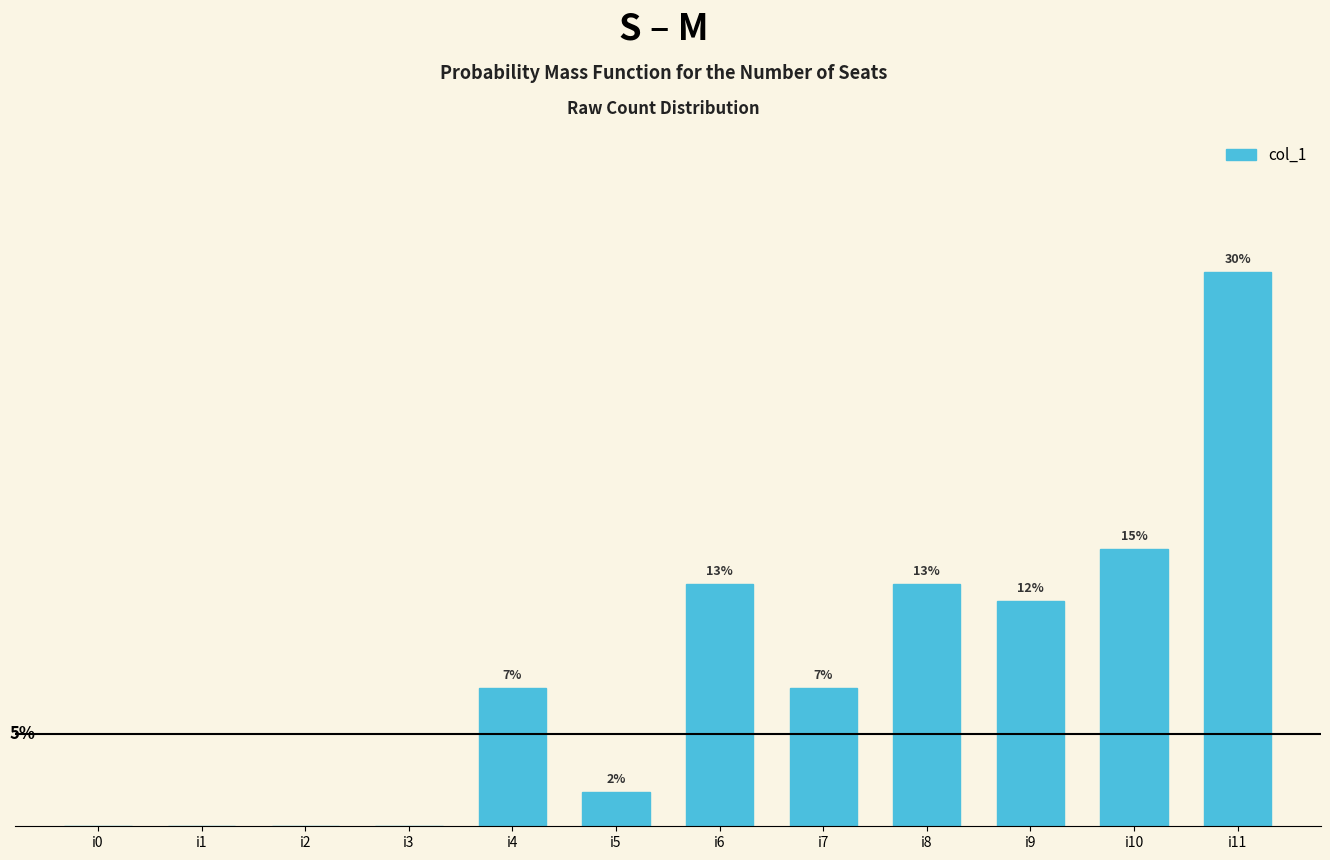

What is the value of the 12th bar from the left?

29.9